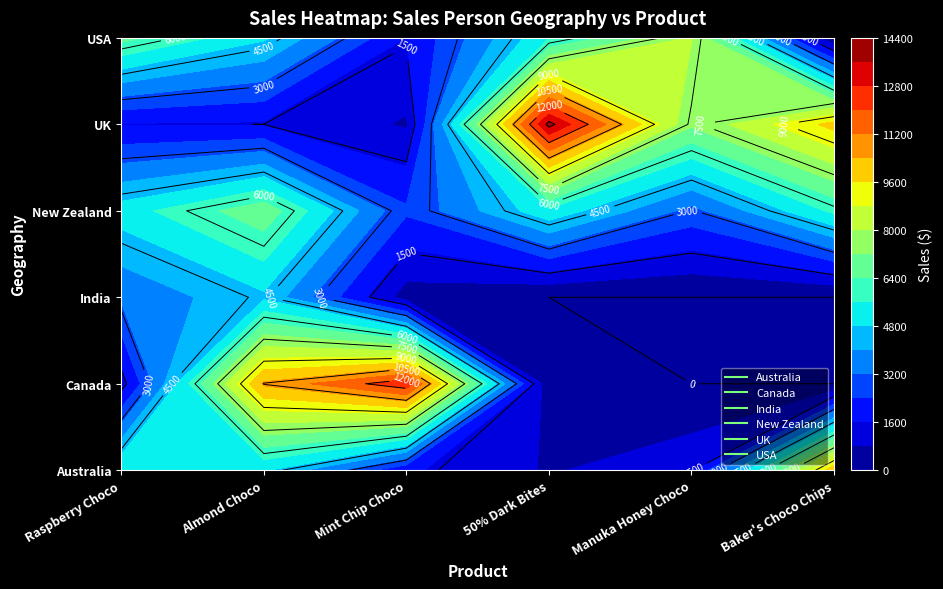

How many values in the India series exceed 416?

3